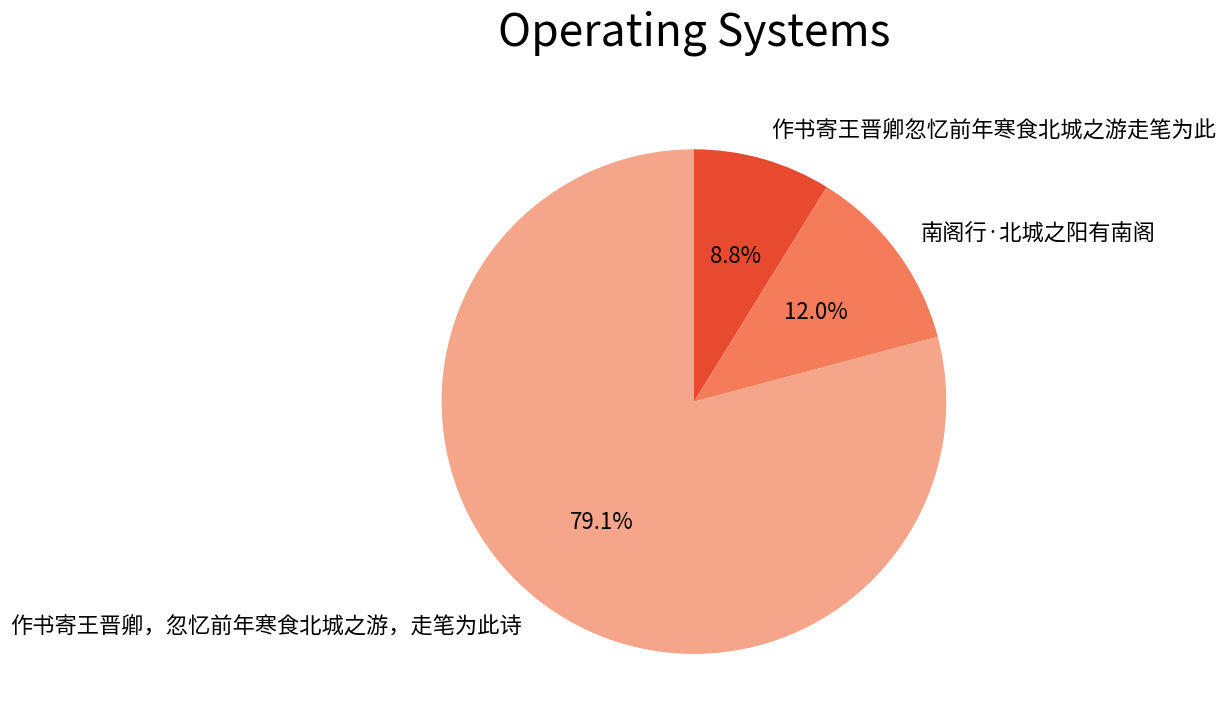

Which category has the biggest portion of the pie?

作书寄王晋卿，忽忆前年寒食北城之游，走笔为此诗